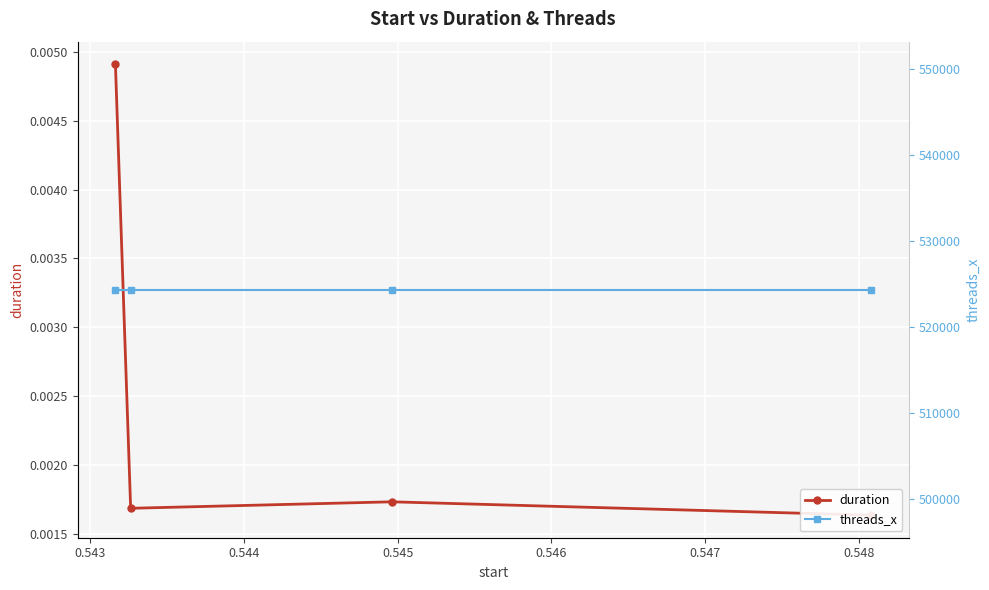

Reading left to right, what are all the values shown in this chart?

duration: 0.0	0.0	0.0	0.0
threads_x: 524288.0	524288.0	524288.0	524288.0